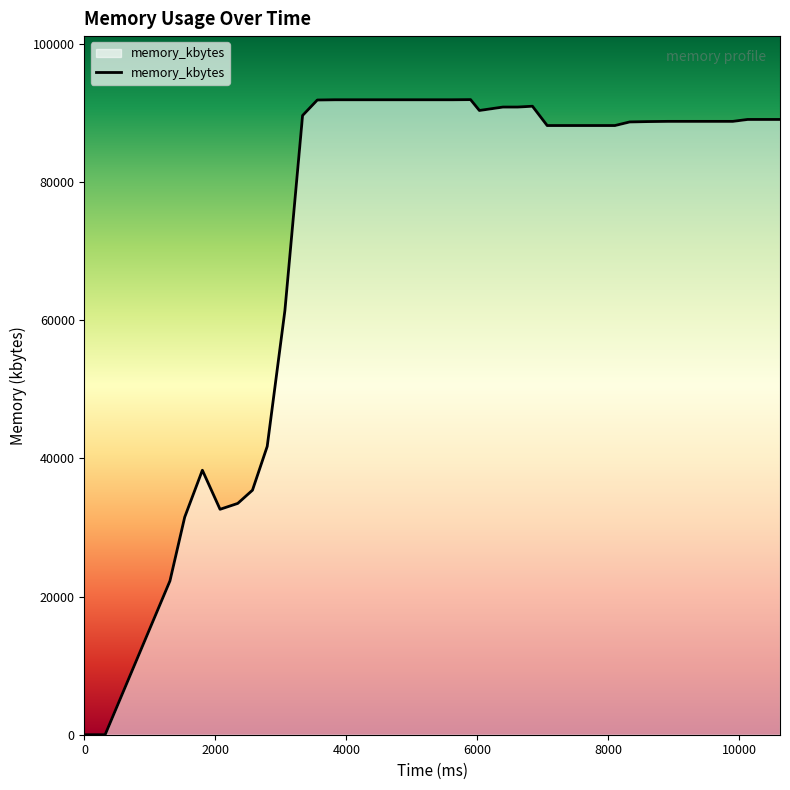

What is the maximum value shown in the chart?

91948